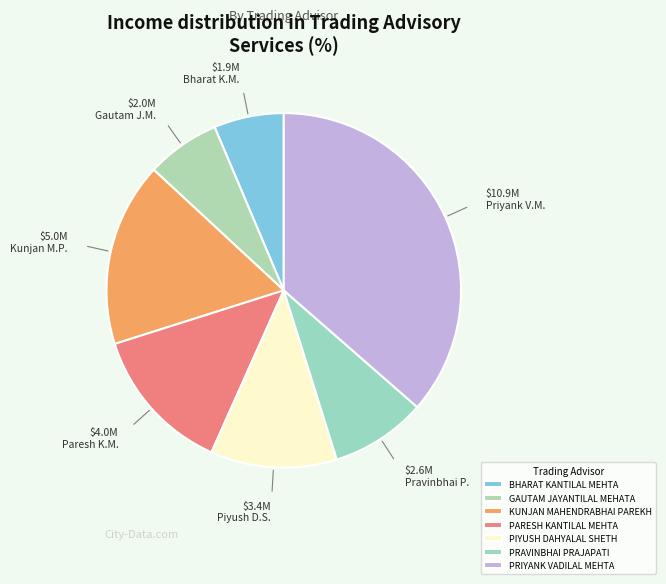

To the nearest percent, what percentage of the pie is PARESH KANTILAL MEHTA?

13%